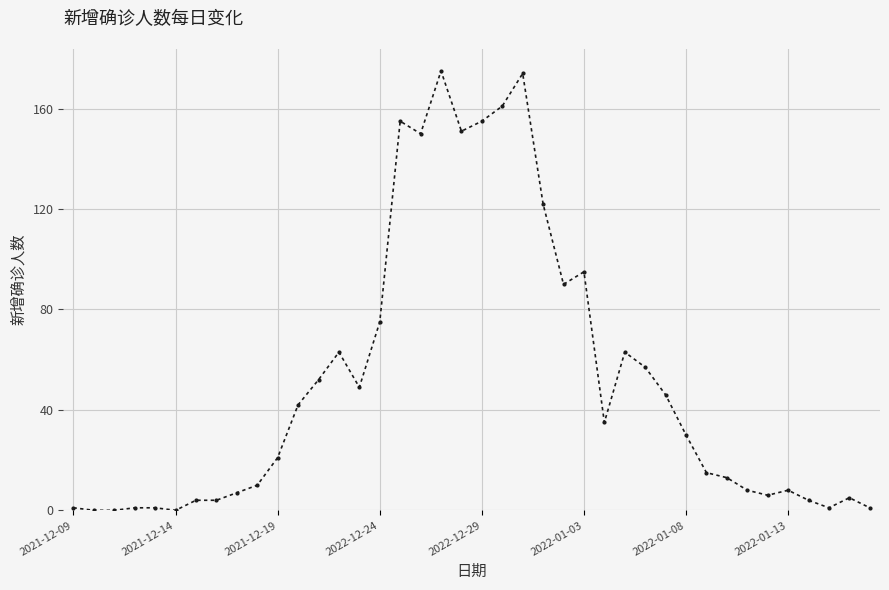

True or false: there are more than 1 points higher than both neighbors.

True